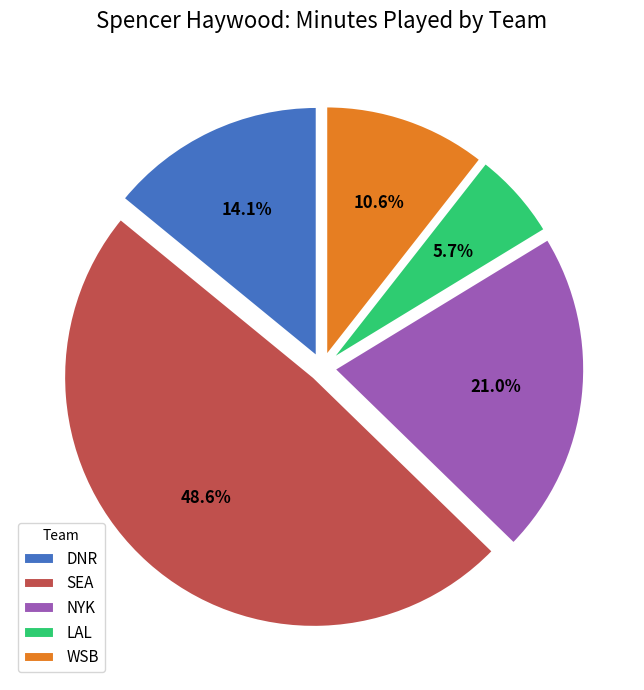

Between SEA and WSB, which is larger?

SEA